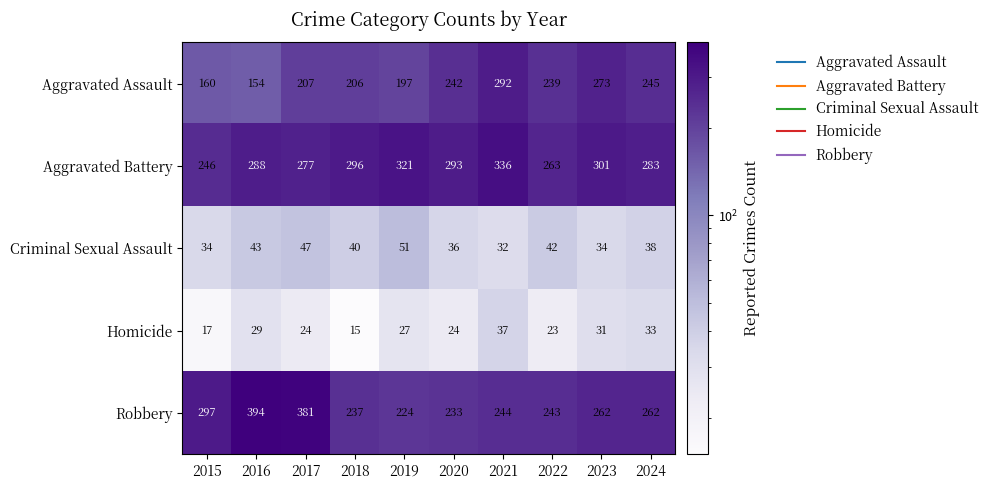

Which series has the largest total across all categories?

Aggravated Battery